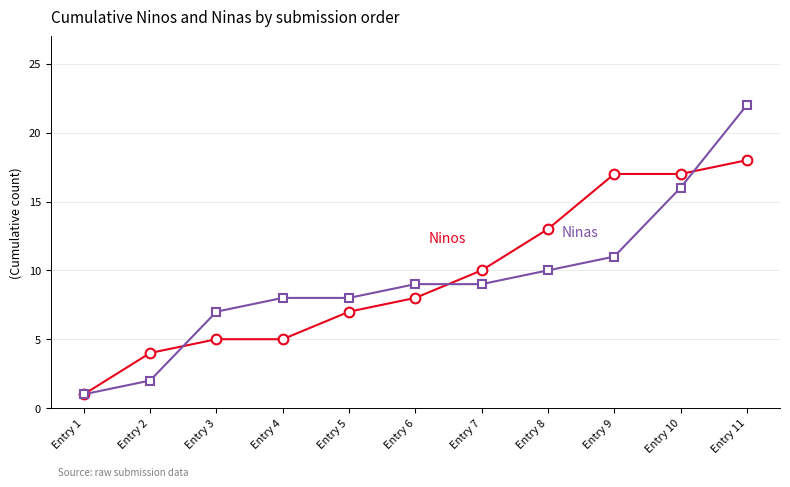

Which category has the highest value across all series?

Entry 11